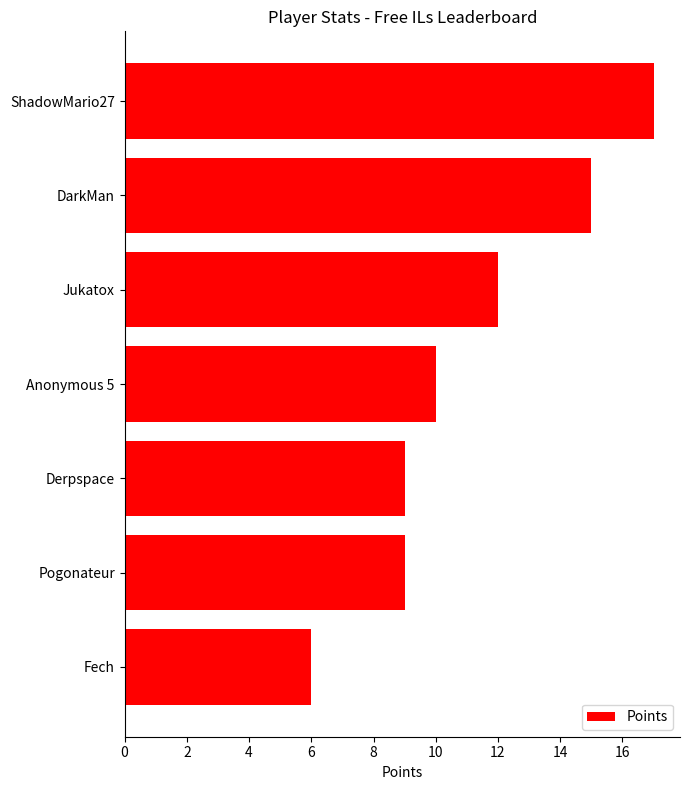

The chart shows a value of 17 at Jukatox. True or false?

False